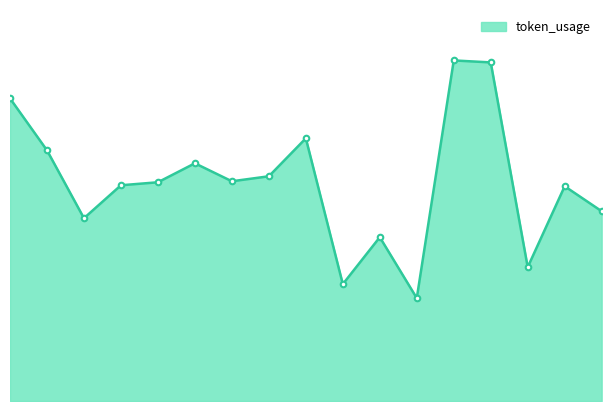

Is this an area chart (filled region under the line)?

Yes